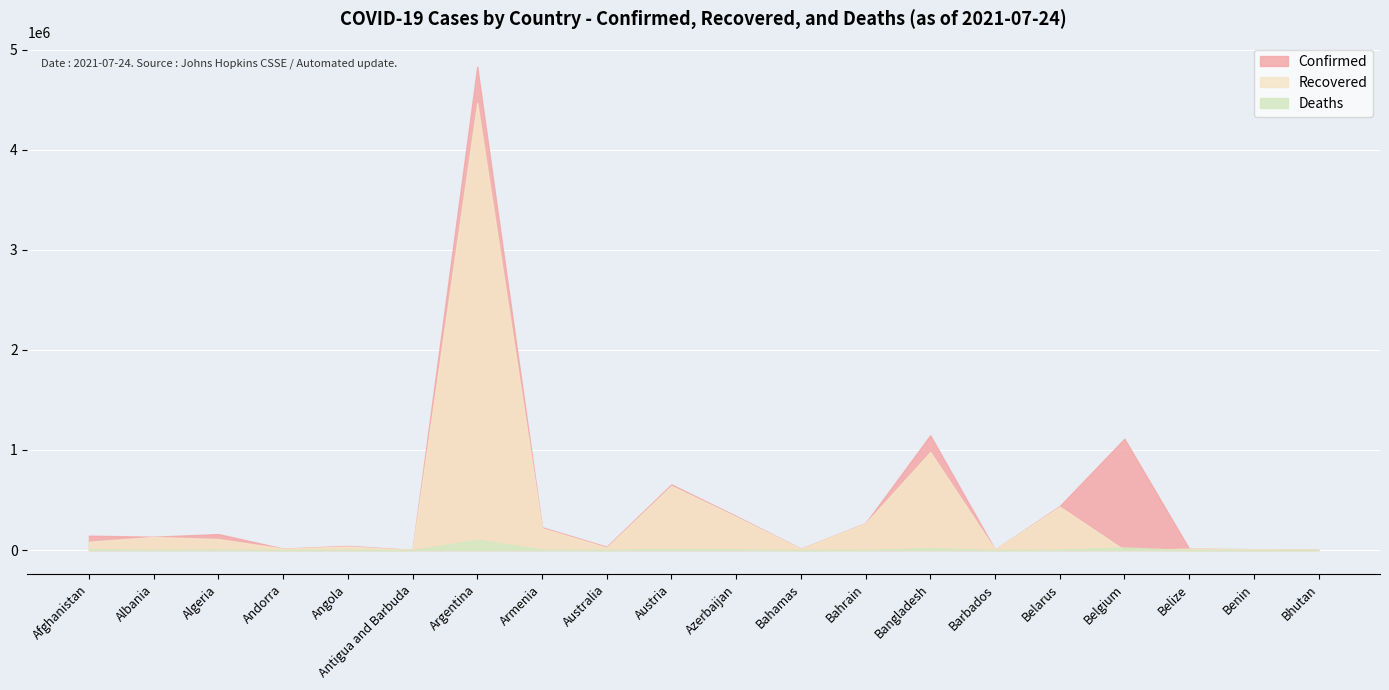

What is the difference between the highest and lowest values at Belarus?

435391